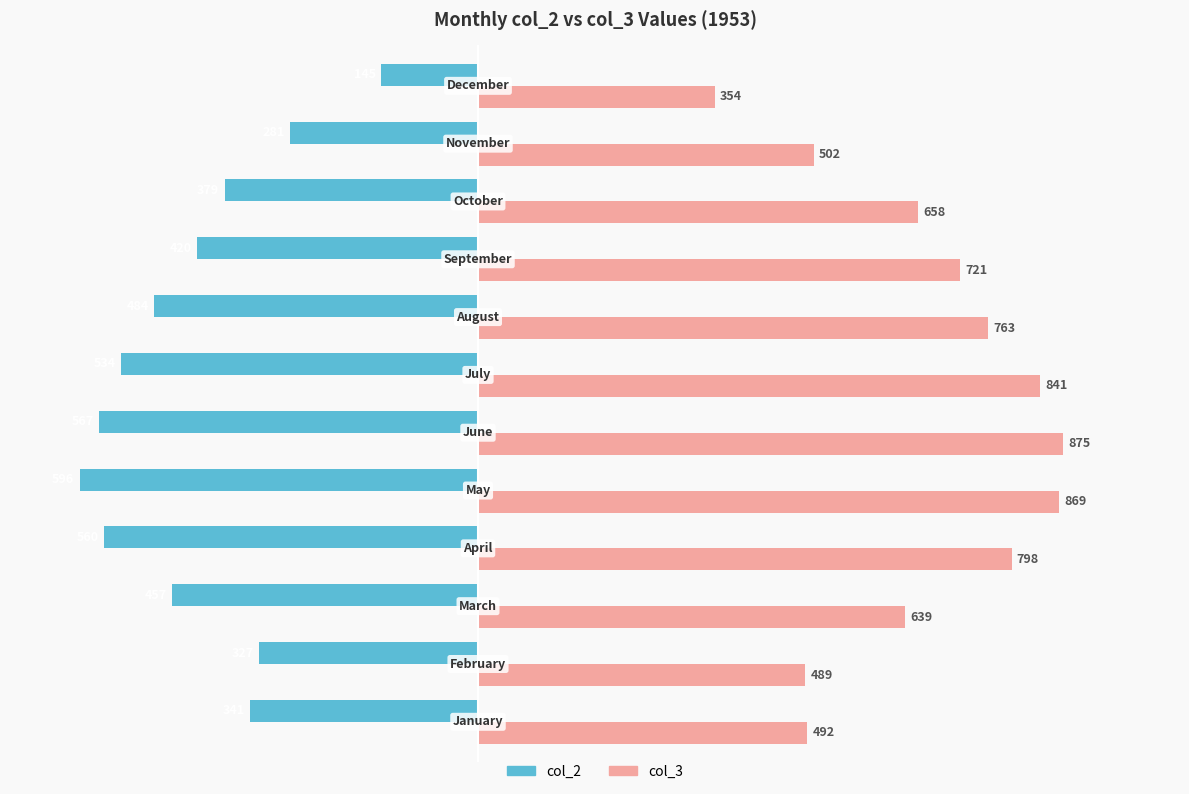

What is the greatest value displayed?

875